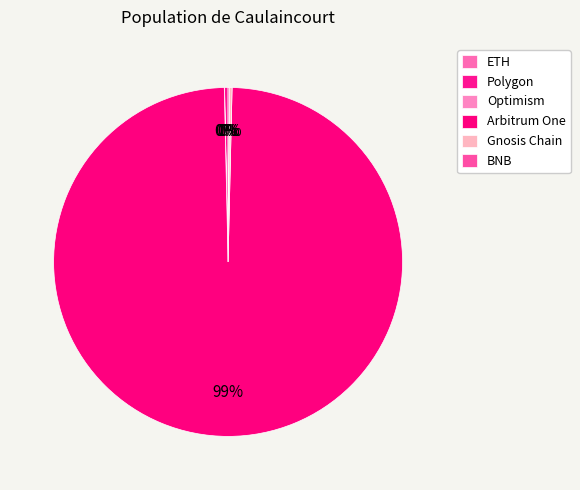

True or false: Optimism accounts for 0% of the total.

True